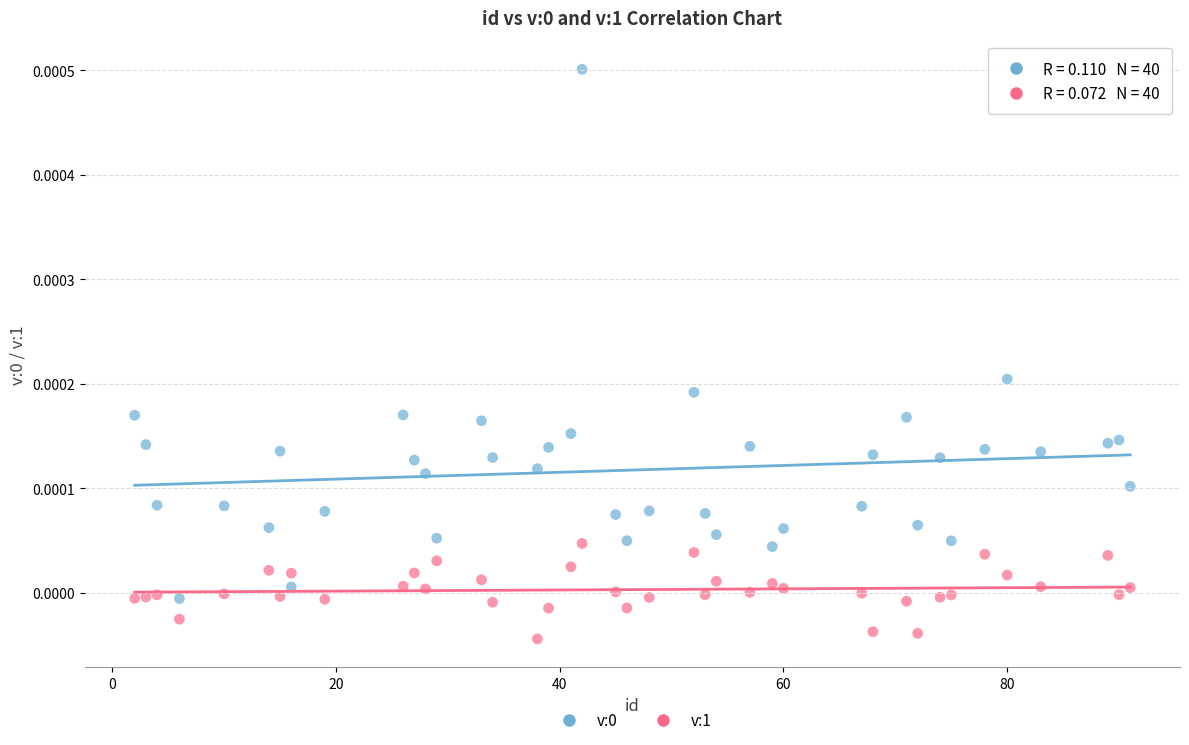

Across all data points, what is the range of X values (max minus min)?

89.0